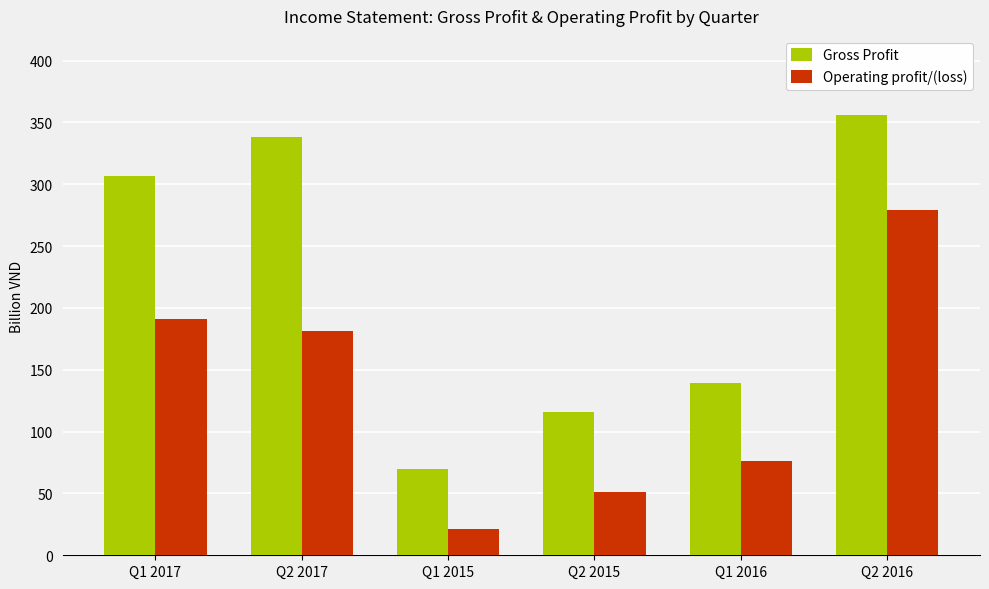

Rank the series at Q1 2017 from highest to lowest value.

Gross Profit, Operating profit/(loss)